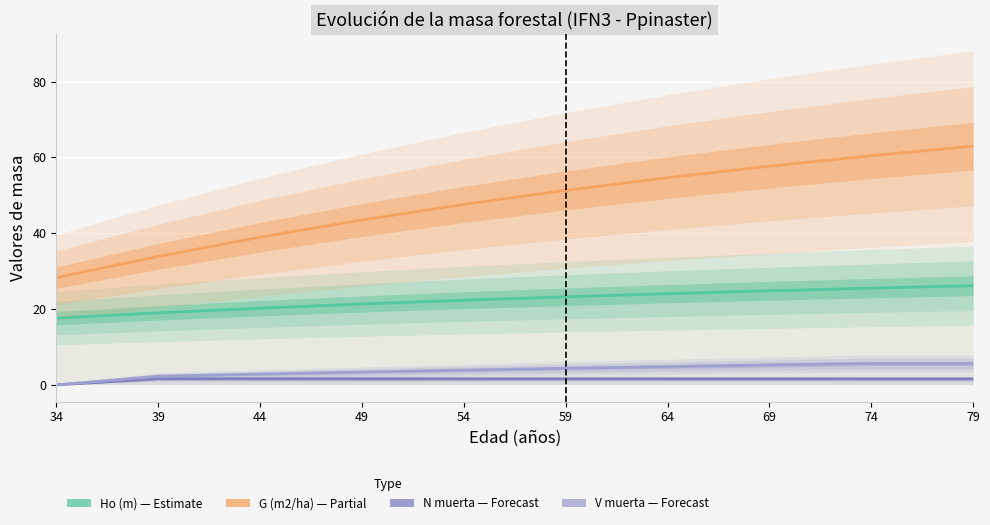

Which series has the largest total across all categories?

G (m2/ha)